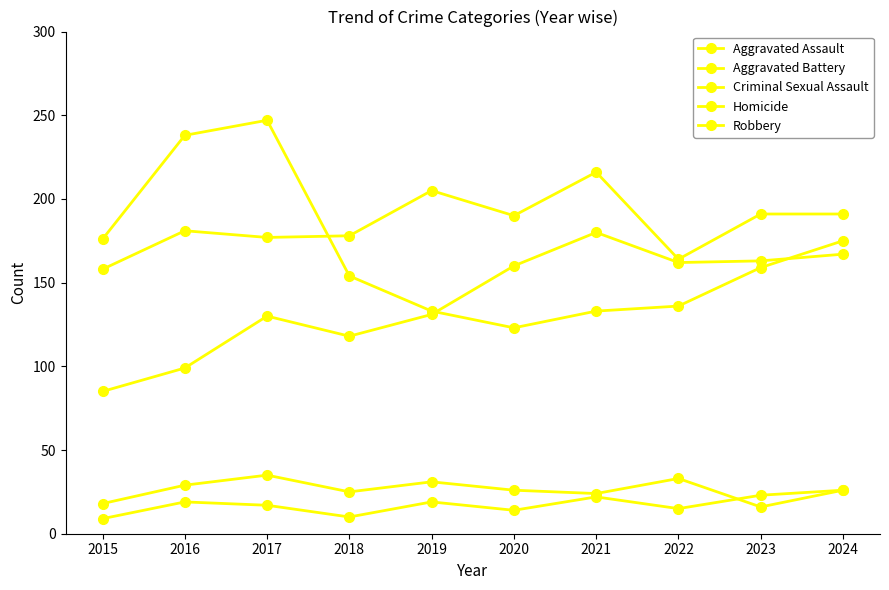

How many data points does each series have?

10